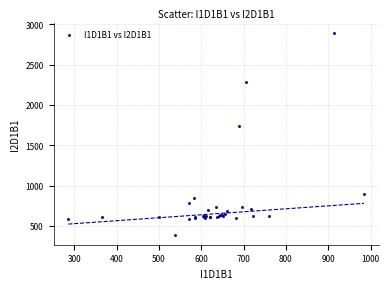

What Y value in the scatter plot is closest to 1643?

1743.3